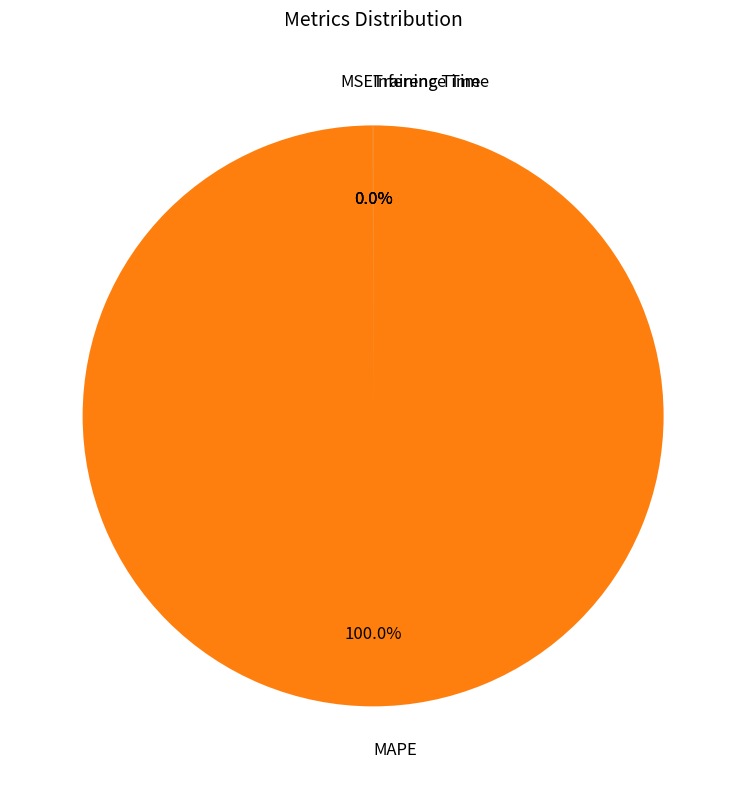

What percentage is the MAPE slice, to the nearest percent?

100%